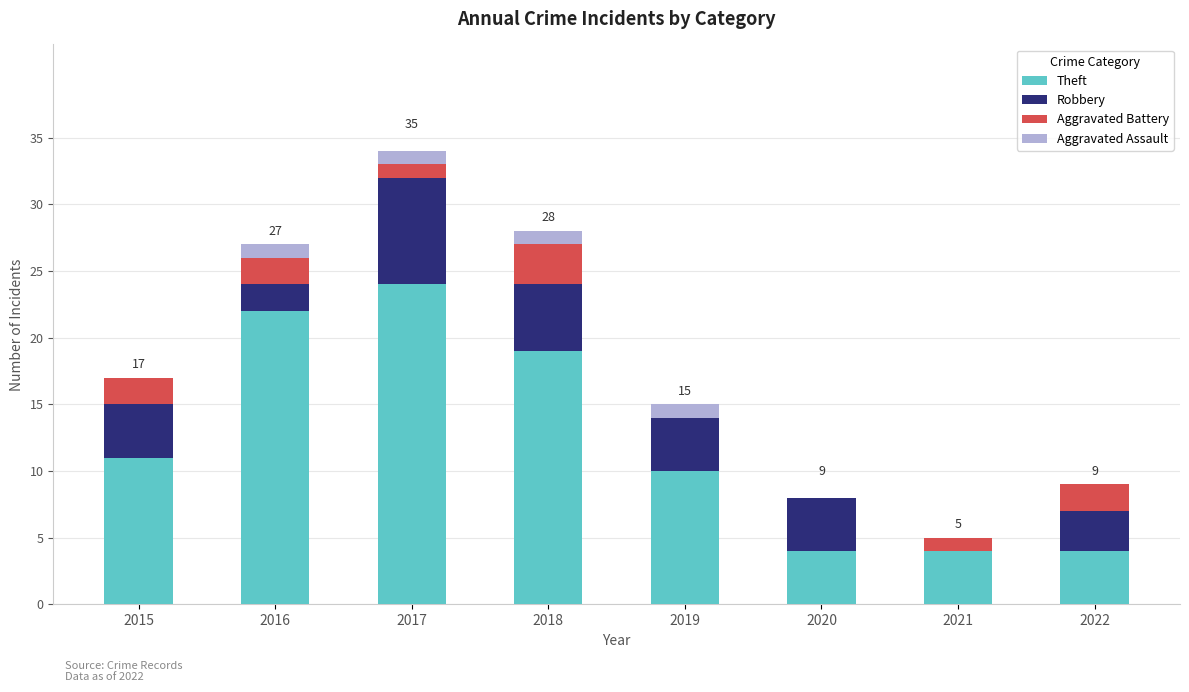

What is the total value across all series at 2015?

17